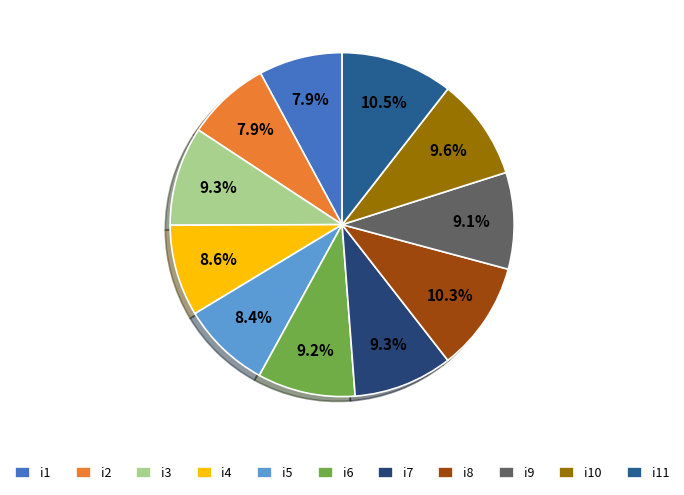

The i7 slice represents 9% of the pie. True or false?

True